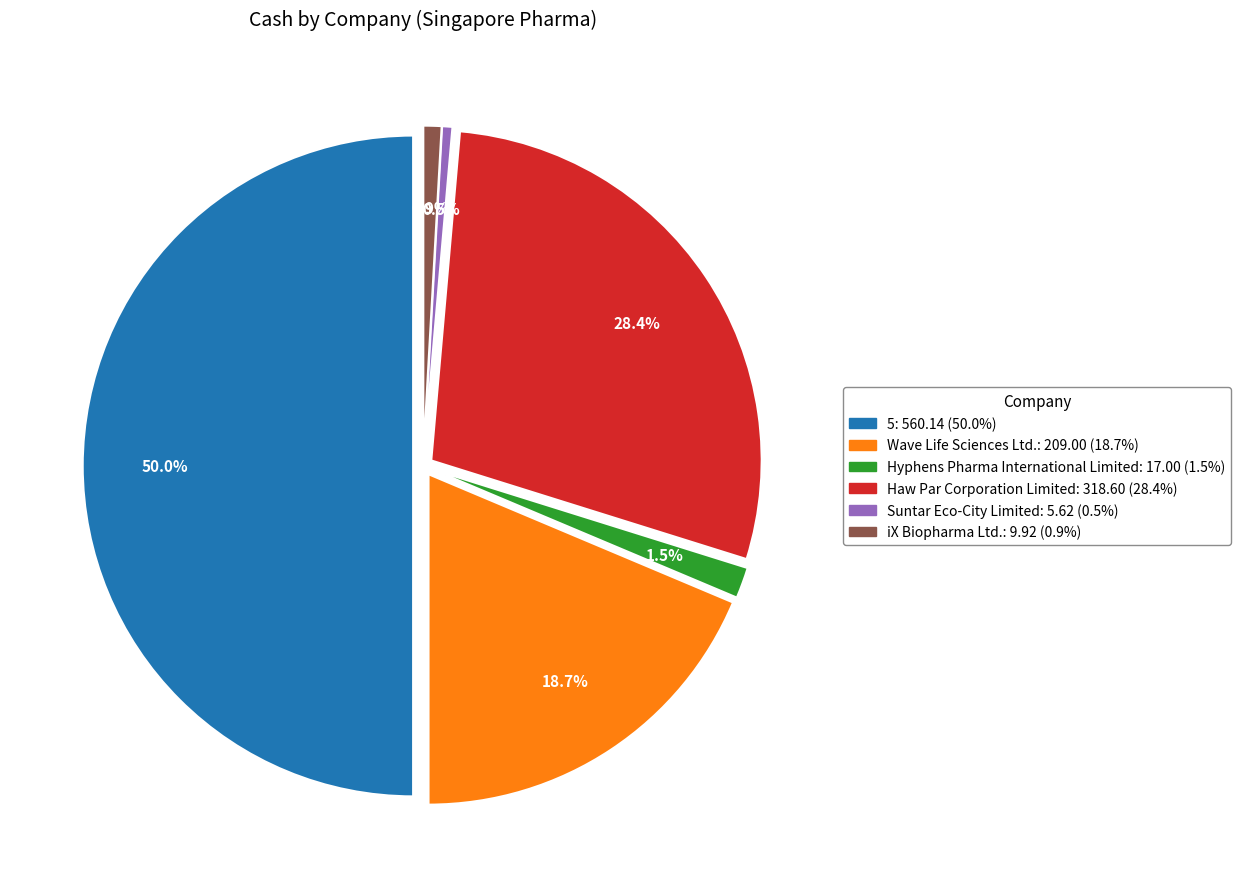

Which slice is the largest?

5